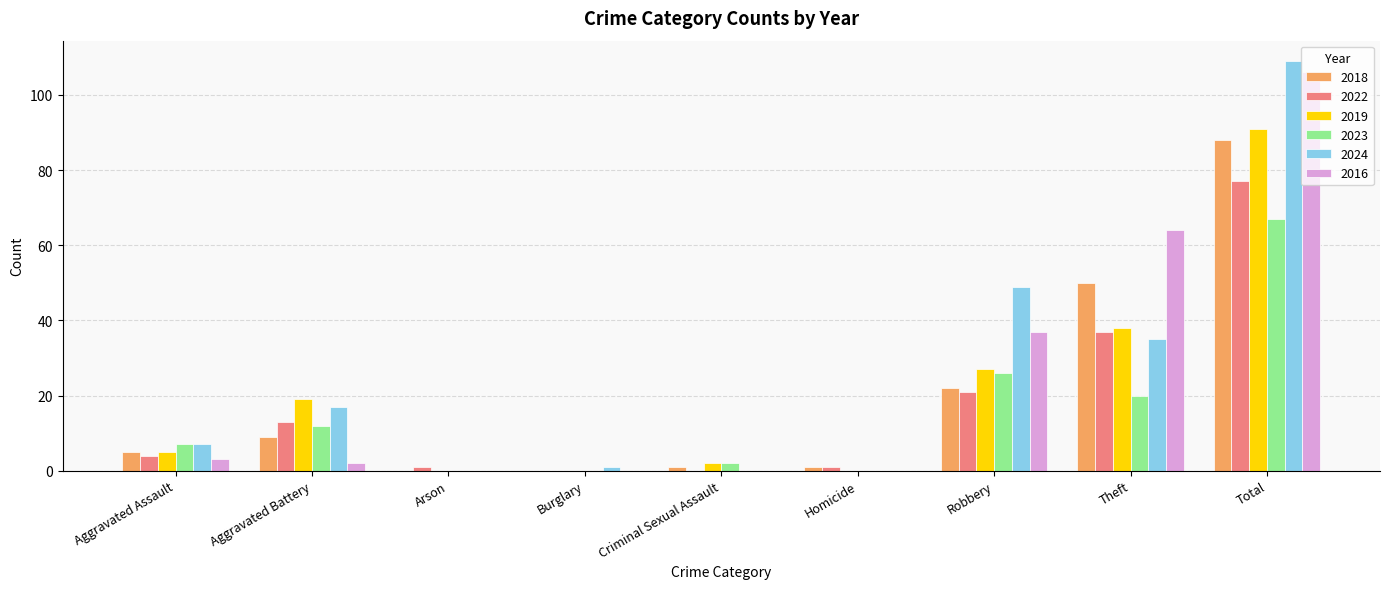

Is it true that 2022 equals 4 at Aggravated Assault?

True